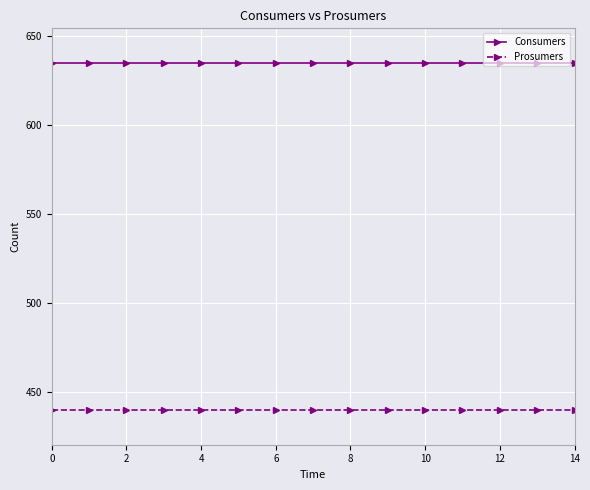

True or false: Prosumers and Consumers cross at least once.

False